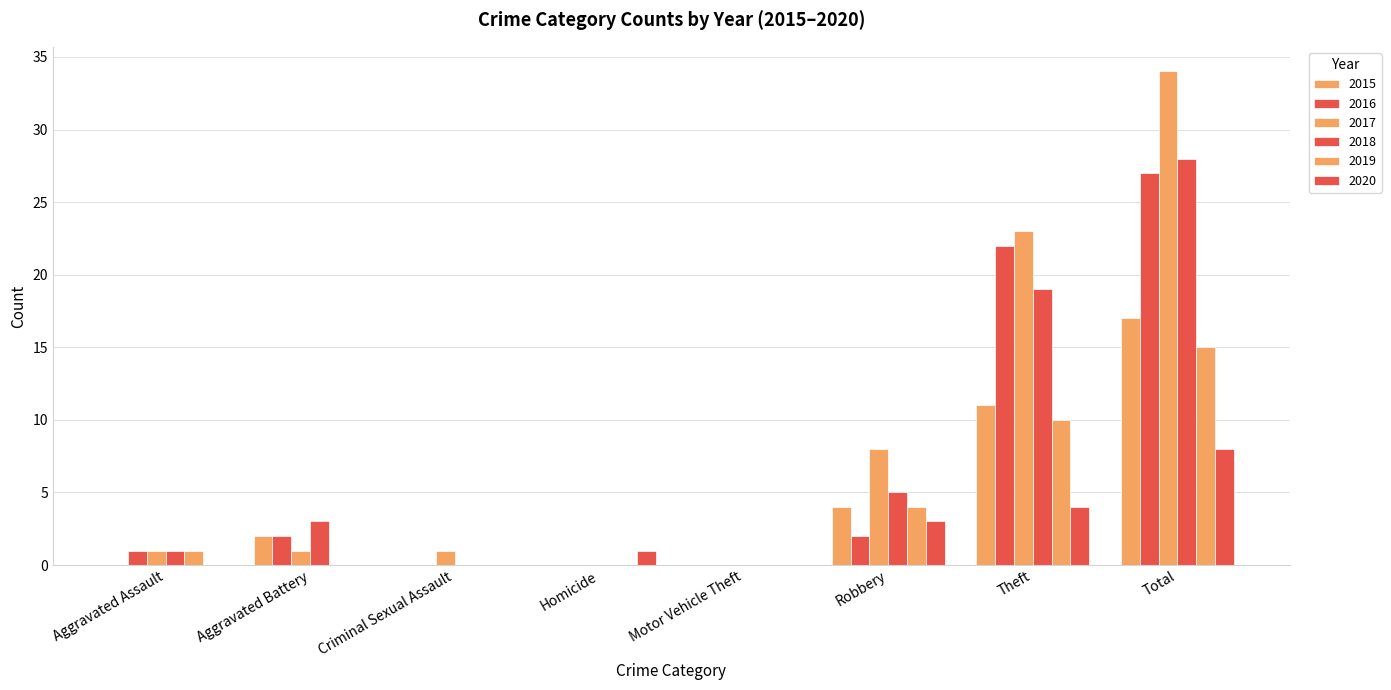

Is the value of 2016 at Motor Vehicle Theft greater than the value of 2018 at Theft?

No